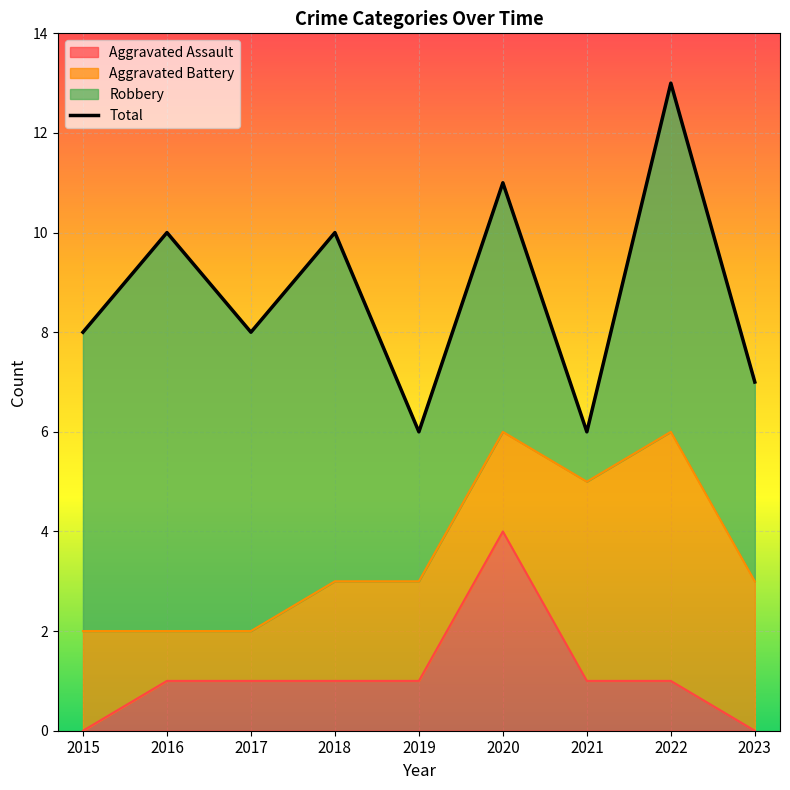

Which has a higher value, 2018 or 2023?

2018